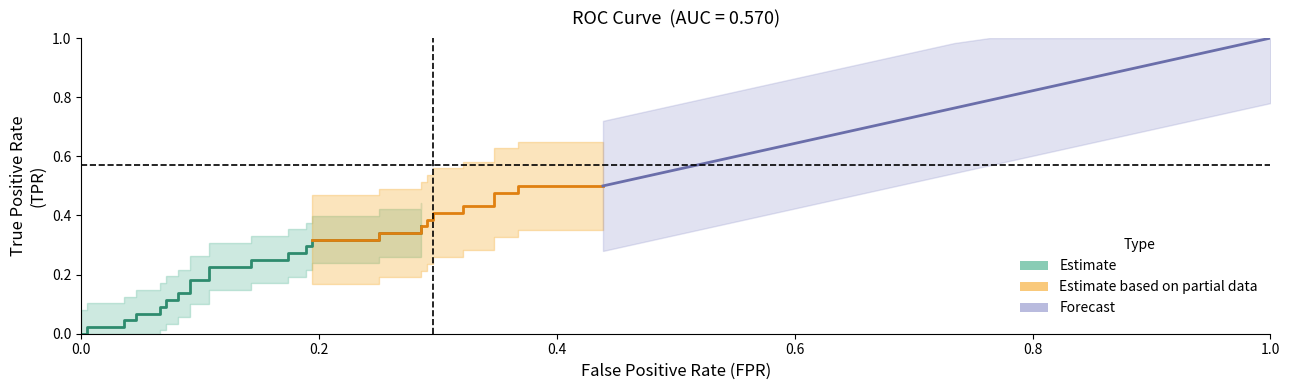

List the series in order of their overall mean, highest first.

tpr, fpr